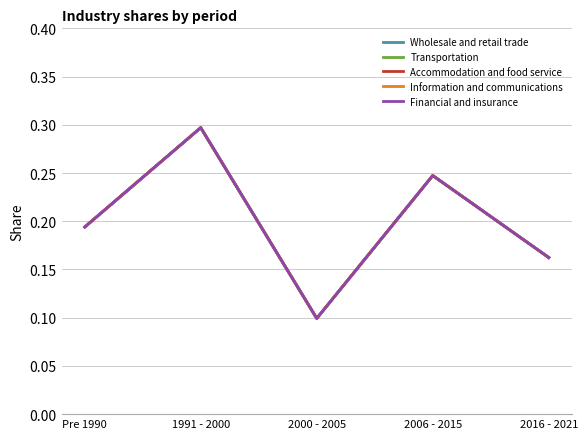

Which has a higher value, 2000 - 2005 or Pre 1990?

Pre 1990